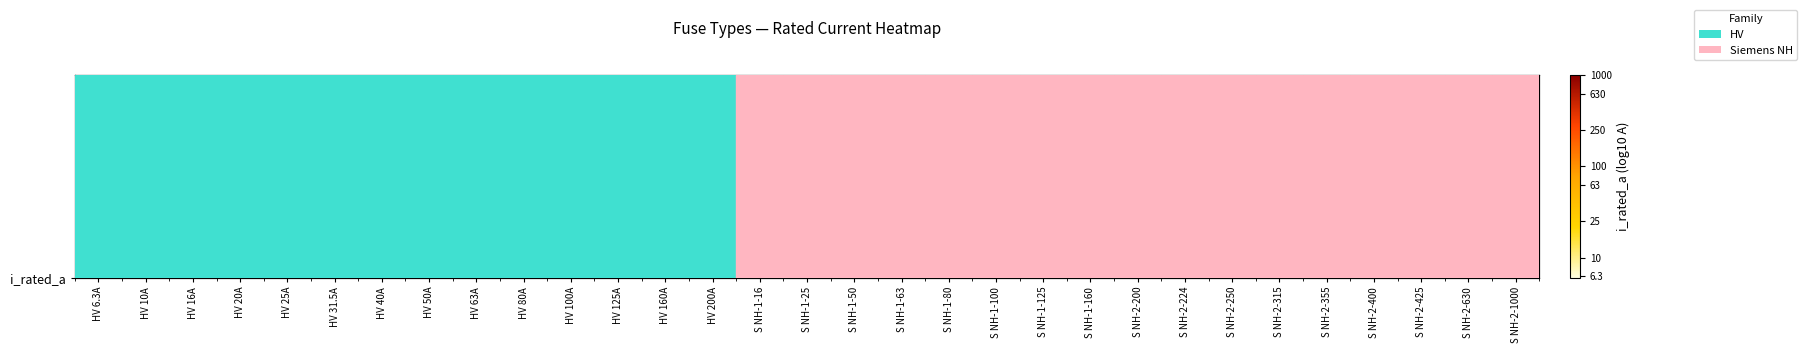

What is the change in value from S NH-1-125 to S NH-2-355?

+0.5